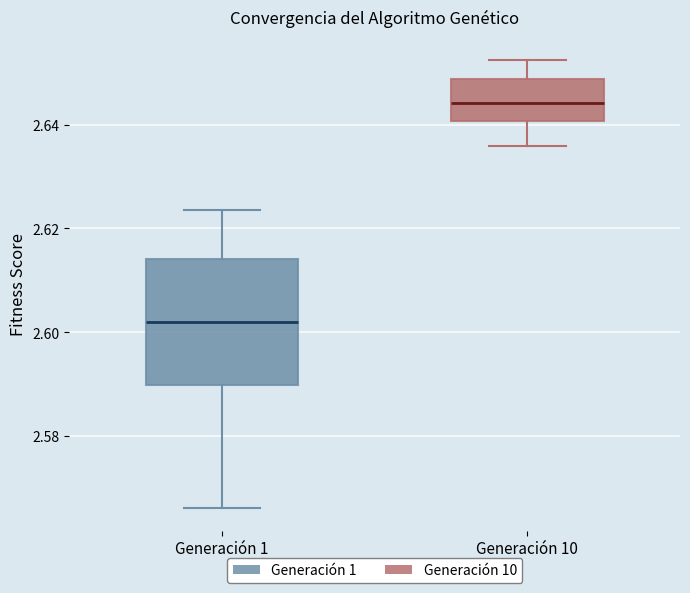

Where does the lower whisker of the box for Generación 10 end on the y-axis? The values are not printed on the chart, so give them approximately, as read against the axis.

2.636